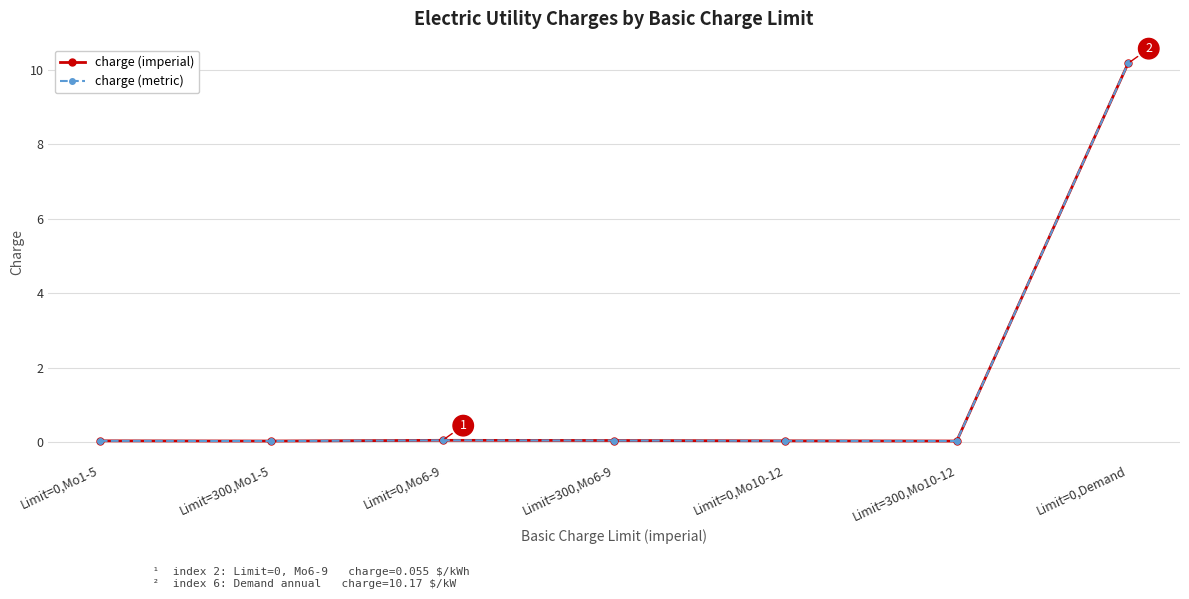

Which series has the largest total across all categories?

charge (imperial)